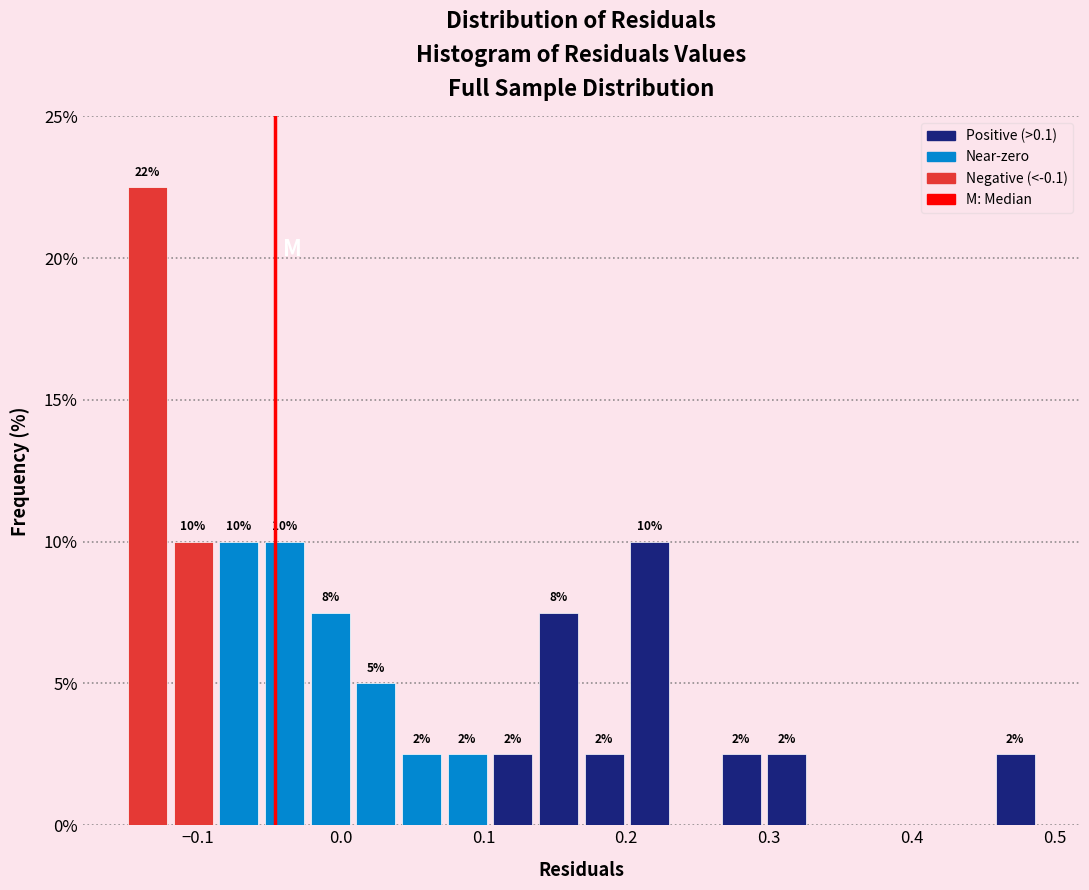

Read against the x-axis, roughly where is the centre of the tallest bar?

-0.14